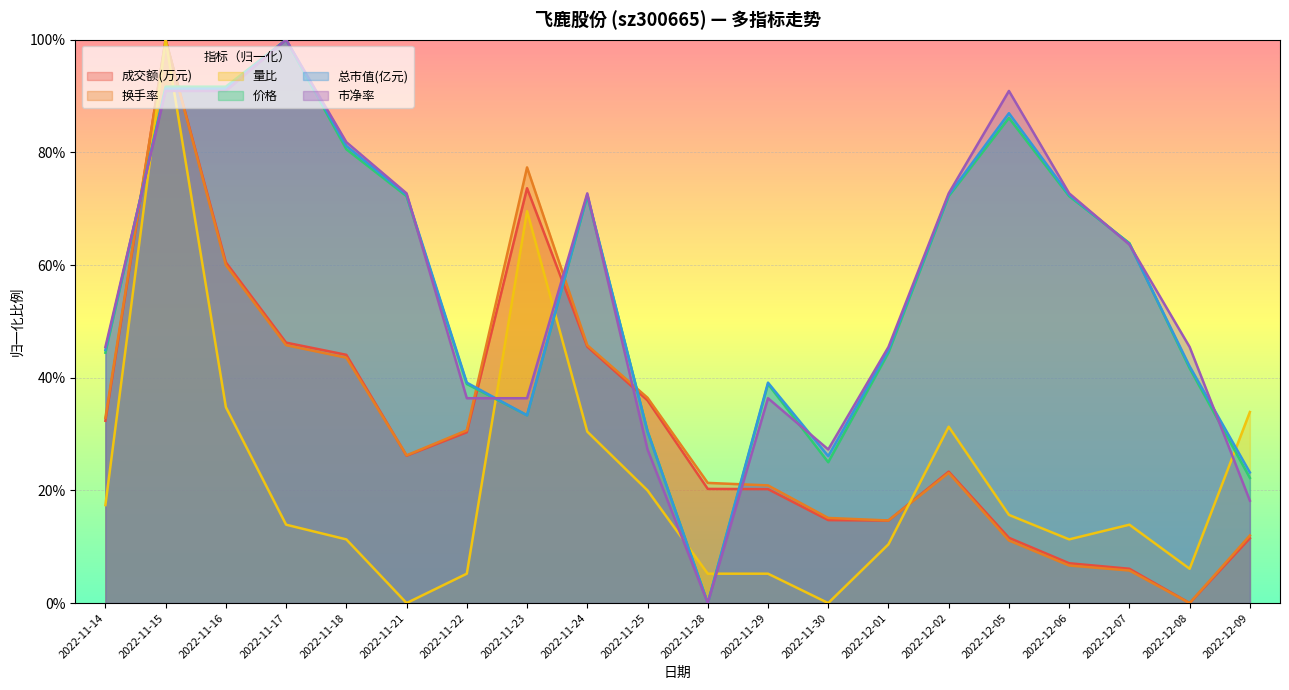

True or false: 量比 has a value of 0.1 at 2022-11-17.

False